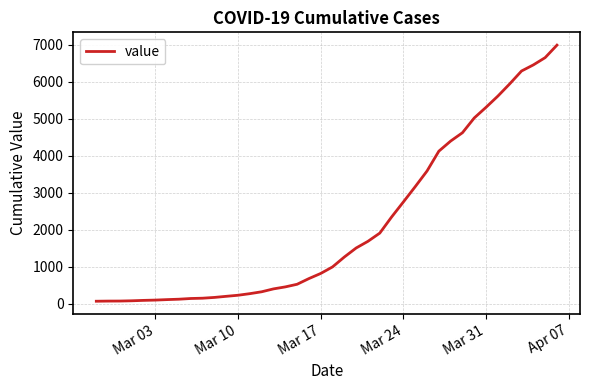

What is the greatest value displayed?

6995